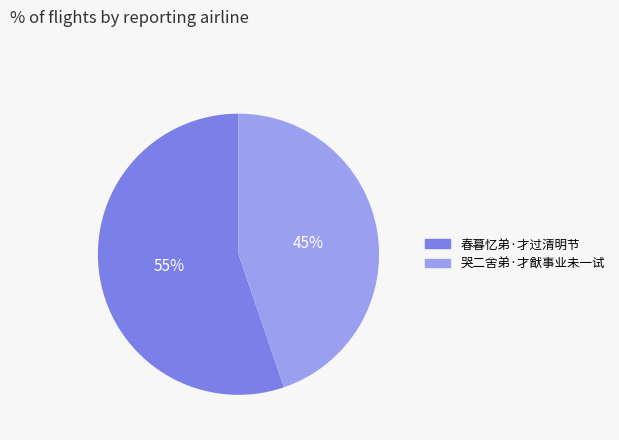

What percentage is the 哭二舍弟·才猷事业未一试 slice, to the nearest percent?

45%